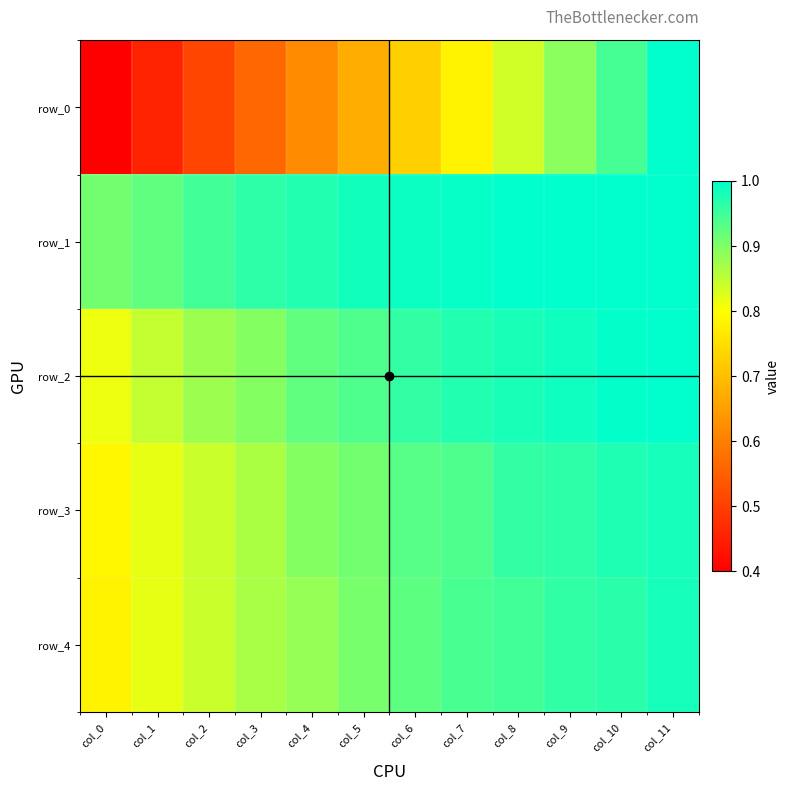

What is the sum of all row_3 values?

10.9